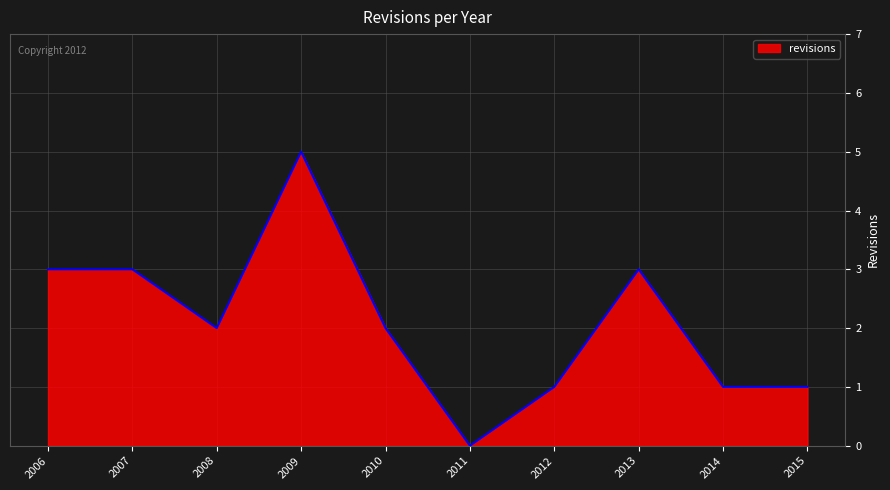

How many values are between 1 and 3?

8